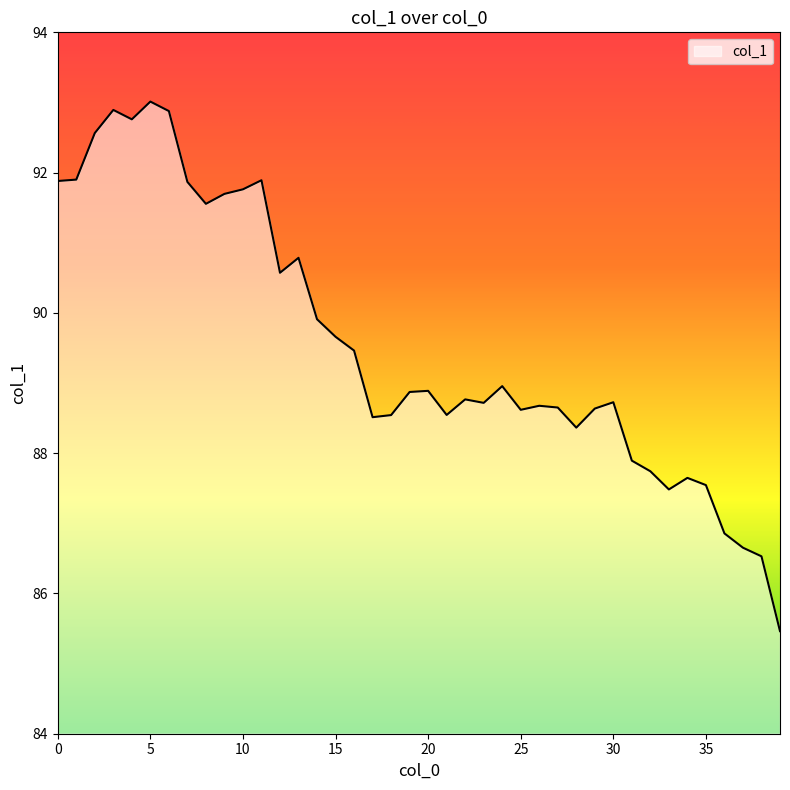

What is the minimum value shown in the chart?

85.5